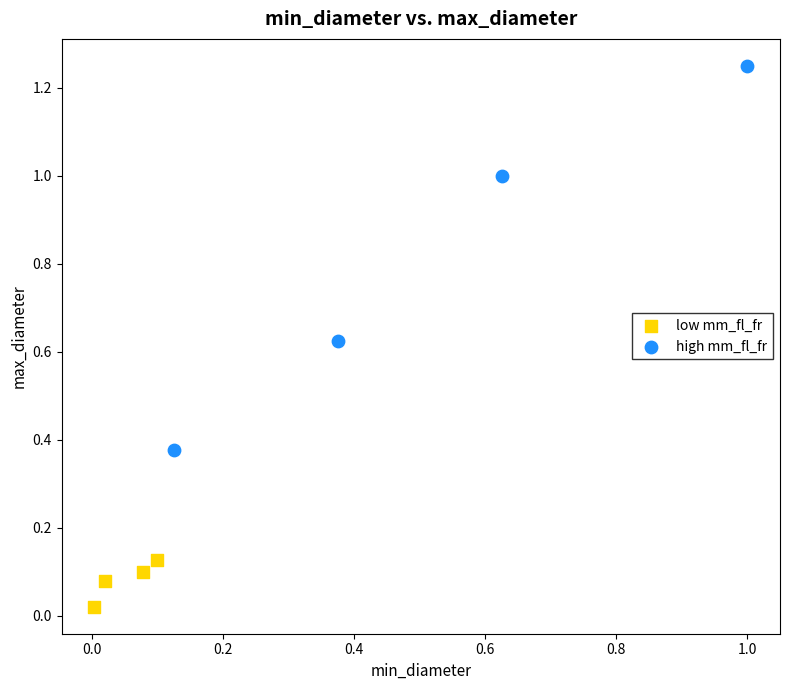

Which series has the largest Y range (max minus min)?

high mm_fl_fr